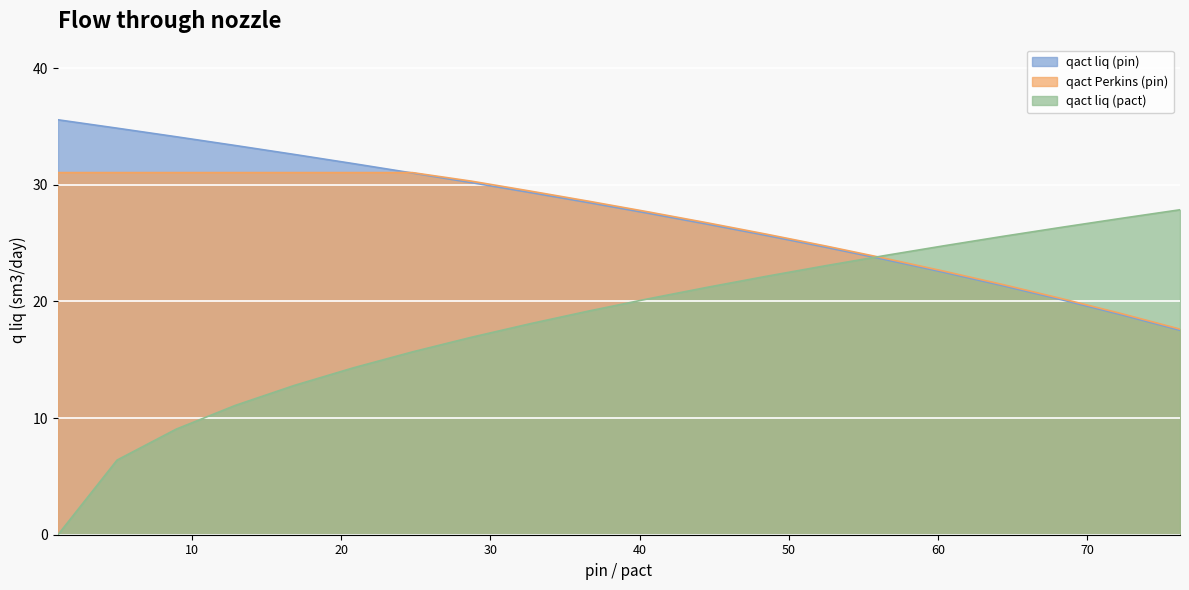

True or false: qact Perkins (pin) and qact liq (pin) cross at least once.

True